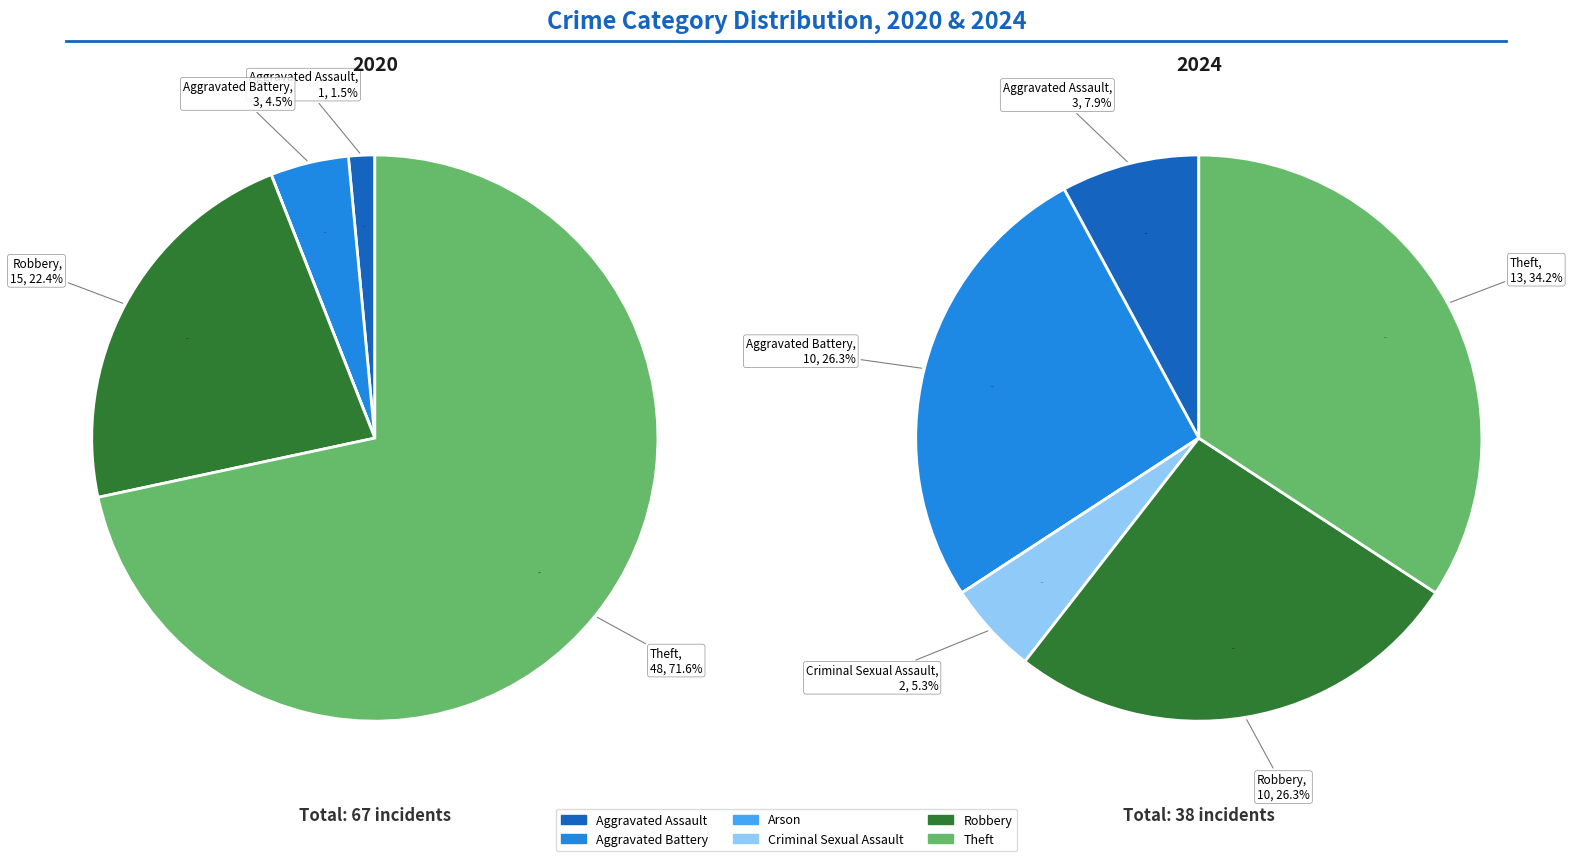

What percentage is the 3 slice, to the nearest percent?

5%